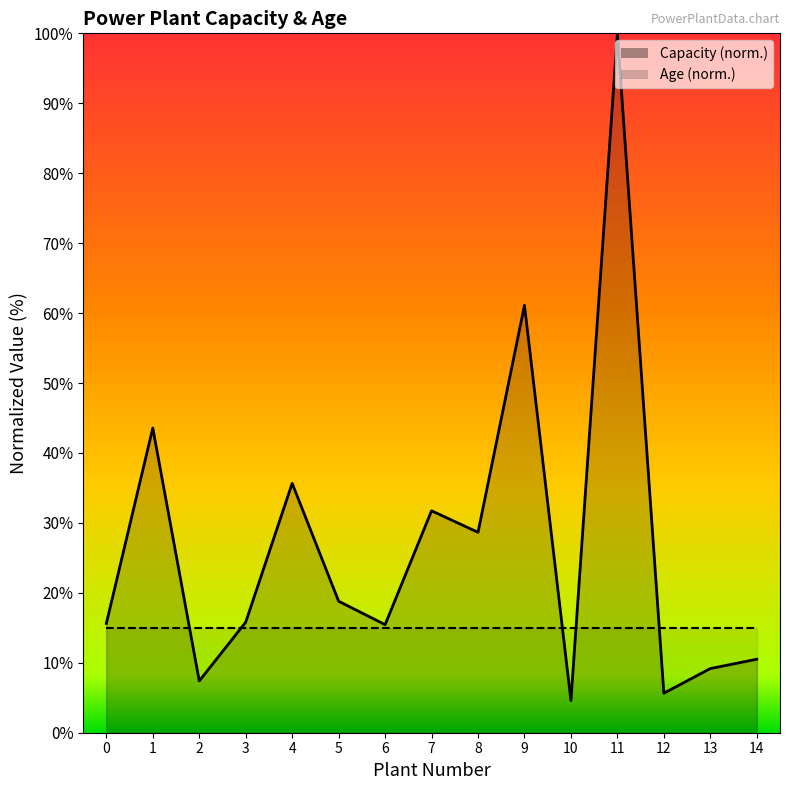

The value at 13 is 9.2. True or false?

True